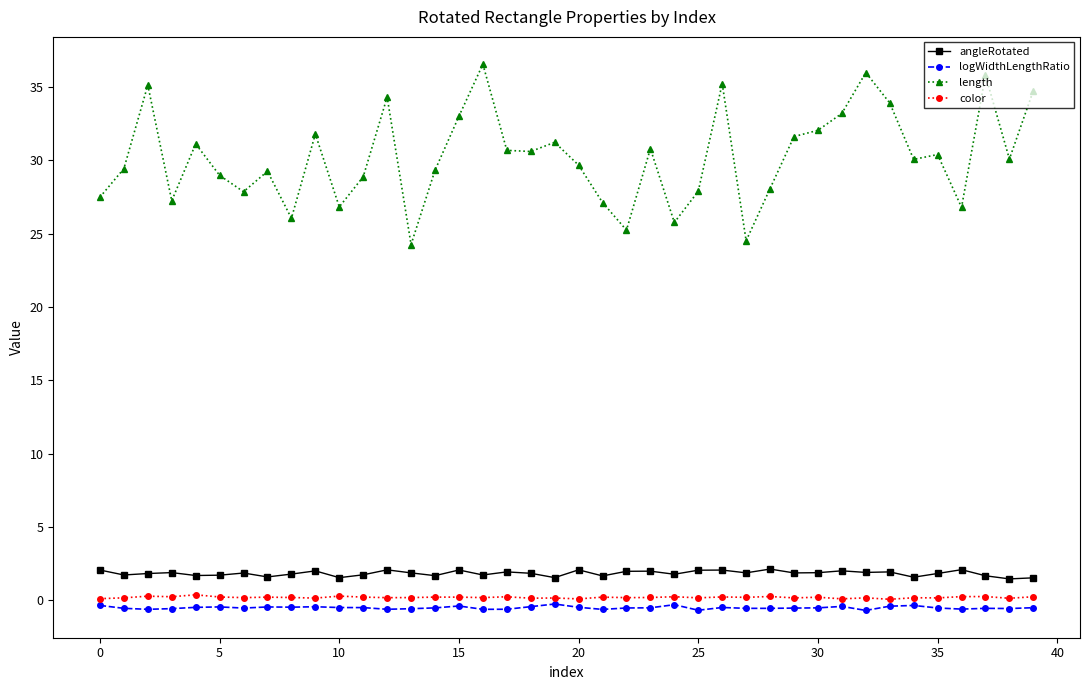

What is the average value of the angleRotated series?

1.8